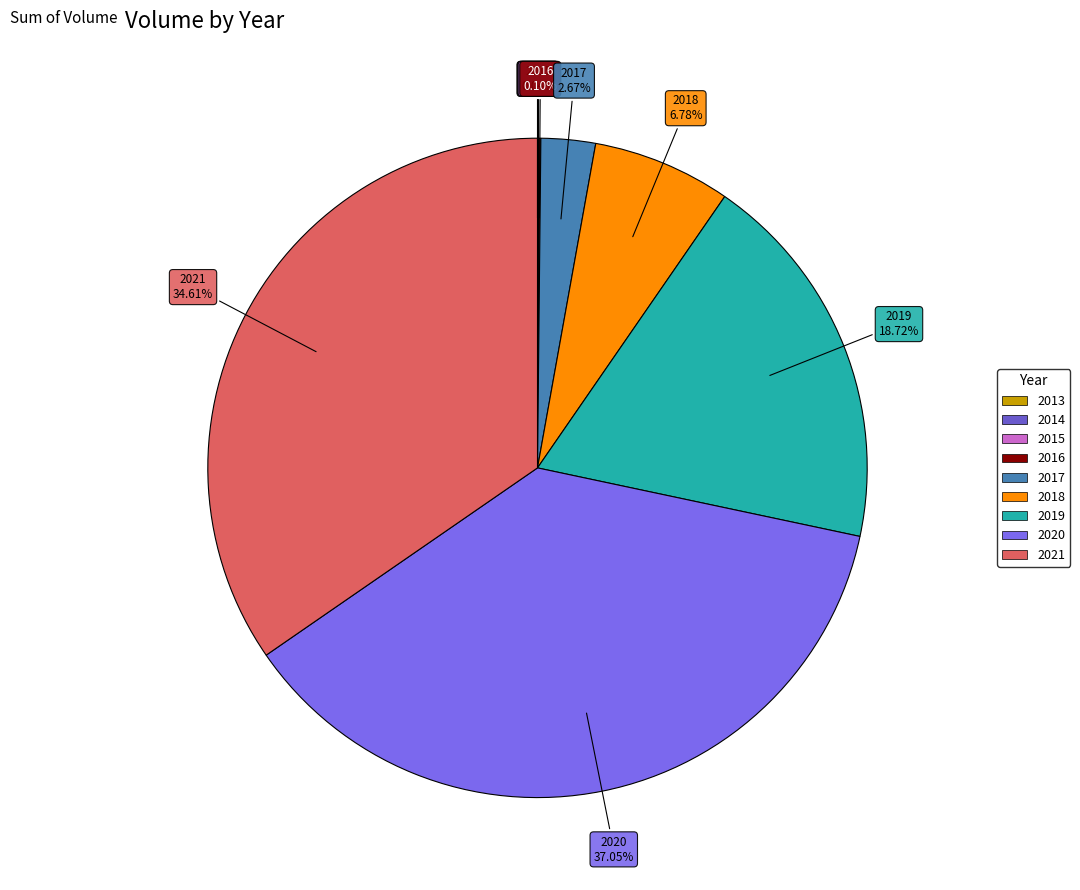

Does any single category account for the majority?

No